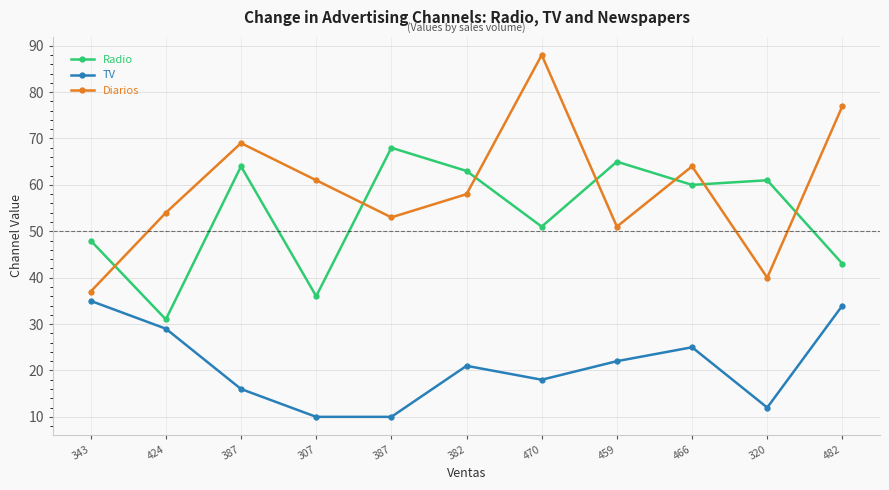

Count the number of data series in this chart.

3